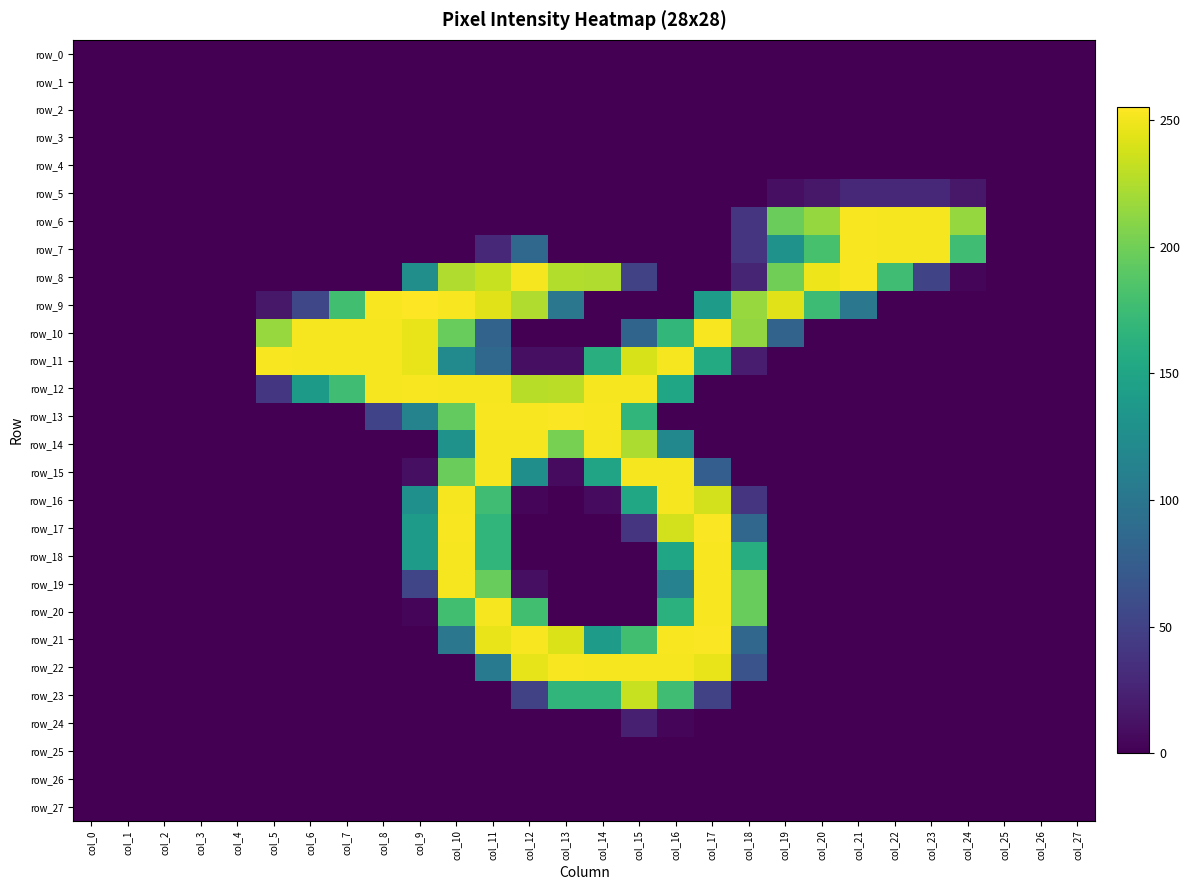

Reading right to left, list all the values displayed in this chart.

row_0: col_27=0	col_26=0	col_25=0	col_24=0	col_23=0	col_22=0	col_21=0	col_20=0	col_19=0	col_18=0	col_17=0	col_16=0	col_15=0	col_14=0	col_13=0	col_12=0	col_11=0	col_10=0	col_9=0	col_8=0	col_7=0	col_6=0	col_5=0	col_4=0	col_3=0	col_2=0	col_1=0	col_0=0
row_1: col_27=0	col_26=0	col_25=0	col_24=0	col_23=0	col_22=0	col_21=0	col_20=0	col_19=0	col_18=0	col_17=0	col_16=0	col_15=0	col_14=0	col_13=0	col_12=0	col_11=0	col_10=0	col_9=0	col_8=0	col_7=0	col_6=0	col_5=0	col_4=0	col_3=0	col_2=0	col_1=0	col_0=0
row_2: col_27=0	col_26=0	col_25=0	col_24=0	col_23=0	col_22=0	col_21=0	col_20=0	col_19=0	col_18=0	col_17=0	col_16=0	col_15=0	col_14=0	col_13=0	col_12=0	col_11=0	col_10=0	col_9=0	col_8=0	col_7=0	col_6=0	col_5=0	col_4=0	col_3=0	col_2=0	col_1=0	col_0=0
row_3: col_27=0	col_26=0	col_25=0	col_24=0	col_23=0	col_22=0	col_21=0	col_20=0	col_19=0	col_18=0	col_17=0	col_16=0	col_15=0	col_14=0	col_13=0	col_12=0	col_11=0	col_10=0	col_9=0	col_8=0	col_7=0	col_6=0	col_5=0	col_4=0	col_3=0	col_2=0	col_1=0	col_0=0
row_4: col_27=0	col_26=0	col_25=0	col_24=0	col_23=0	col_22=0	col_21=0	col_20=0	col_19=0	col_18=0	col_17=0	col_16=0	col_15=0	col_14=0	col_13=0	col_12=0	col_11=0	col_10=0	col_9=0	col_8=0	col_7=0	col_6=0	col_5=0	col_4=0	col_3=0	col_2=0	col_1=0	col_0=0
row_5: col_27=0	col_26=0	col_25=0	col_24=16	col_23=29	col_22=29	col_21=29	col_20=16	col_19=10	col_18=0	col_17=0	col_16=0	col_15=0	col_14=0	col_13=0	col_12=0	col_11=0	col_10=0	col_9=0	col_8=0	col_7=0	col_6=0	col_5=0	col_4=0	col_3=0	col_2=0	col_1=0	col_0=0
row_6: col_27=0	col_26=0	col_25=0	col_24=215	col_23=252	col_22=252	col_21=253	col_20=215	col_19=197	col_18=38	col_17=0	col_16=0	col_15=0	col_14=0	col_13=0	col_12=0	col_11=0	col_10=0	col_9=0	col_8=0	col_7=0	col_6=0	col_5=0	col_4=0	col_3=0	col_2=0	col_1=0	col_0=0
row_7: col_27=0	col_26=0	col_25=0	col_24=177	col_23=252	col_22=252	col_21=253	col_20=181	col_19=130	col_18=38	col_17=0	col_16=0	col_15=0	col_14=0	col_13=0	col_12=85	col_11=29	col_10=0	col_9=0	col_8=0	col_7=0	col_6=0	col_5=0	col_4=0	col_3=0	col_2=0	col_1=0	col_0=0
row_8: col_27=0	col_26=0	col_25=0	col_24=3	col_23=52	col_22=177	col_21=253	col_20=249	col_19=200	col_18=26	col_17=0	col_16=0	col_15=50	col_14=225	col_13=226	col_12=252	col_11=234	col_10=225	col_9=126	col_8=0	col_7=0	col_6=0	col_5=0	col_4=0	col_3=0	col_2=0	col_1=0	col_0=0
row_9: col_27=0	col_26=0	col_25=0	col_24=0	col_23=0	col_22=0	col_21=101	col_20=175	col_19=244	col_18=216	col_17=141	col_16=0	col_15=0	col_14=0	col_13=101	col_12=225	col_11=244	col_10=253	col_9=255	col_8=253	col_7=178	col_6=54	col_5=16	col_4=0	col_3=0	col_2=0	col_1=0	col_0=0
row_10: col_27=0	col_26=0	col_25=0	col_24=0	col_23=0	col_22=0	col_21=0	col_20=0	col_19=81	col_18=214	col_17=253	col_16=169	col_15=82	col_14=0	col_13=0	col_12=0	col_11=81	col_10=196	col_9=247	col_8=252	col_7=252	col_6=252	col_5=216	col_4=0	col_3=0	col_2=0	col_1=0	col_0=0
row_11: col_27=0	col_26=0	col_25=0	col_24=0	col_23=0	col_22=0	col_21=0	col_20=0	col_19=0	col_18=19	col_17=156	col_16=252	col_15=240	col_14=160	col_13=10	col_12=10	col_11=85	col_10=122	col_9=247	col_8=252	col_7=252	col_6=252	col_5=253	col_4=0	col_3=0	col_2=0	col_1=0	col_0=0
row_12: col_27=0	col_26=0	col_25=0	col_24=0	col_23=0	col_22=0	col_21=0	col_20=0	col_19=0	col_18=0	col_17=0	col_16=151	col_15=252	col_14=252	col_13=229	col_12=228	col_11=252	col_10=252	col_9=253	col_8=252	col_7=177	col_6=139	col_5=40	col_4=0	col_3=0	col_2=0	col_1=0	col_0=0
row_13: col_27=0	col_26=0	col_25=0	col_24=0	col_23=0	col_22=0	col_21=0	col_20=0	col_19=0	col_18=0	col_17=0	col_16=0	col_15=168	col_14=253	col_13=254	col_12=253	col_11=253	col_10=194	col_9=114	col_8=51	col_7=0	col_6=0	col_5=0	col_4=0	col_3=0	col_2=0	col_1=0	col_0=0
row_14: col_27=0	col_26=0	col_25=0	col_24=0	col_23=0	col_22=0	col_21=0	col_20=0	col_19=0	col_18=0	col_17=0	col_16=119	col_15=224	col_14=252	col_13=203	col_12=252	col_11=252	col_10=131	col_9=0	col_8=0	col_7=0	col_6=0	col_5=0	col_4=0	col_3=0	col_2=0	col_1=0	col_0=0
row_15: col_27=0	col_26=0	col_25=0	col_24=0	col_23=0	col_22=0	col_21=0	col_20=0	col_19=0	col_18=0	col_17=76	col_16=252	col_15=252	col_14=149	col_13=7	col_12=127	col_11=252	col_10=197	col_9=10	col_8=0	col_7=0	col_6=0	col_5=0	col_4=0	col_3=0	col_2=0	col_1=0	col_0=0
row_16: col_27=0	col_26=0	col_25=0	col_24=0	col_23=0	col_22=0	col_21=0	col_20=0	col_19=0	col_18=38	col_17=238	col_16=252	col_15=153	col_14=7	col_13=0	col_12=3	col_11=177	col_10=252	col_9=128	col_8=0	col_7=0	col_6=0	col_5=0	col_4=0	col_3=0	col_2=0	col_1=0	col_0=0
row_17: col_27=0	col_26=0	col_25=0	col_24=0	col_23=0	col_22=0	col_21=0	col_20=0	col_19=0	col_18=84	col_17=254	col_16=238	col_15=38	col_14=0	col_13=0	col_12=0	col_11=168	col_10=253	col_9=141	col_8=0	col_7=0	col_6=0	col_5=0	col_4=0	col_3=0	col_2=0	col_1=0	col_0=0
row_18: col_27=0	col_26=0	col_25=0	col_24=0	col_23=0	col_22=0	col_21=0	col_20=0	col_19=0	col_18=159	col_17=253	col_16=150	col_15=0	col_14=0	col_13=0	col_12=0	col_11=168	col_10=252	col_9=141	col_8=0	col_7=0	col_6=0	col_5=0	col_4=0	col_3=0	col_2=0	col_1=0	col_0=0
row_19: col_27=0	col_26=0	col_25=0	col_24=0	col_23=0	col_22=0	col_21=0	col_20=0	col_19=0	col_18=196	col_17=253	col_16=113	col_15=0	col_14=0	col_13=0	col_12=10	col_11=196	col_10=252	col_9=53	col_8=0	col_7=0	col_6=0	col_5=0	col_4=0	col_3=0	col_2=0	col_1=0	col_0=0
row_20: col_27=0	col_26=0	col_25=0	col_24=0	col_23=0	col_22=0	col_21=0	col_20=0	col_19=0	col_18=196	col_17=253	col_16=163	col_15=0	col_14=0	col_13=0	col_12=178	col_11=252	col_10=178	col_9=4	col_8=0	col_7=0	col_6=0	col_5=0	col_4=0	col_3=0	col_2=0	col_1=0	col_0=0
row_21: col_27=0	col_26=0	col_25=0	col_24=0	col_23=0	col_22=0	col_21=0	col_20=0	col_19=0	col_18=84	col_17=254	col_16=253	col_15=178	col_14=141	col_13=242	col_12=253	col_11=247	col_10=101	col_9=0	col_8=0	col_7=0	col_6=0	col_5=0	col_4=0	col_3=0	col_2=0	col_1=0	col_0=0
row_22: col_27=0	col_26=0	col_25=0	col_24=0	col_23=0	col_22=0	col_21=0	col_20=0	col_19=0	col_18=65	col_17=247	col_16=252	col_15=252	col_14=252	col_13=253	col_12=246	col_11=104	col_10=0	col_9=0	col_8=0	col_7=0	col_6=0	col_5=0	col_4=0	col_3=0	col_2=0	col_1=0	col_0=0
row_23: col_27=0	col_26=0	col_25=0	col_24=0	col_23=0	col_22=0	col_21=0	col_20=0	col_19=0	col_18=0	col_17=50	col_16=177	col_15=234	col_14=168	col_13=168	col_12=50	col_11=0	col_10=0	col_9=0	col_8=0	col_7=0	col_6=0	col_5=0	col_4=0	col_3=0	col_2=0	col_1=0	col_0=0
row_24: col_27=0	col_26=0	col_25=0	col_24=0	col_23=0	col_22=0	col_21=0	col_20=0	col_19=0	col_18=0	col_17=0	col_16=3	col_15=22	col_14=0	col_13=0	col_12=0	col_11=0	col_10=0	col_9=0	col_8=0	col_7=0	col_6=0	col_5=0	col_4=0	col_3=0	col_2=0	col_1=0	col_0=0
row_25: col_27=0	col_26=0	col_25=0	col_24=0	col_23=0	col_22=0	col_21=0	col_20=0	col_19=0	col_18=0	col_17=0	col_16=0	col_15=0	col_14=0	col_13=0	col_12=0	col_11=0	col_10=0	col_9=0	col_8=0	col_7=0	col_6=0	col_5=0	col_4=0	col_3=0	col_2=0	col_1=0	col_0=0
row_26: col_27=0	col_26=0	col_25=0	col_24=0	col_23=0	col_22=0	col_21=0	col_20=0	col_19=0	col_18=0	col_17=0	col_16=0	col_15=0	col_14=0	col_13=0	col_12=0	col_11=0	col_10=0	col_9=0	col_8=0	col_7=0	col_6=0	col_5=0	col_4=0	col_3=0	col_2=0	col_1=0	col_0=0
row_27: col_27=0	col_26=0	col_25=0	col_24=0	col_23=0	col_22=0	col_21=0	col_20=0	col_19=0	col_18=0	col_17=0	col_16=0	col_15=0	col_14=0	col_13=0	col_12=0	col_11=0	col_10=0	col_9=0	col_8=0	col_7=0	col_6=0	col_5=0	col_4=0	col_3=0	col_2=0	col_1=0	col_0=0